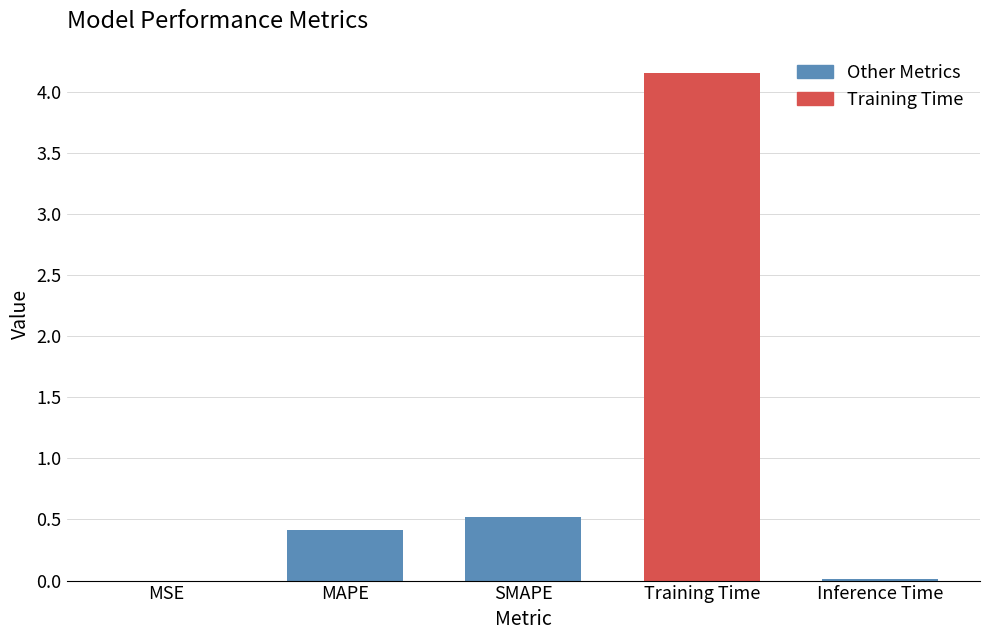

What is the value of the 4th bar from the left?

4.2